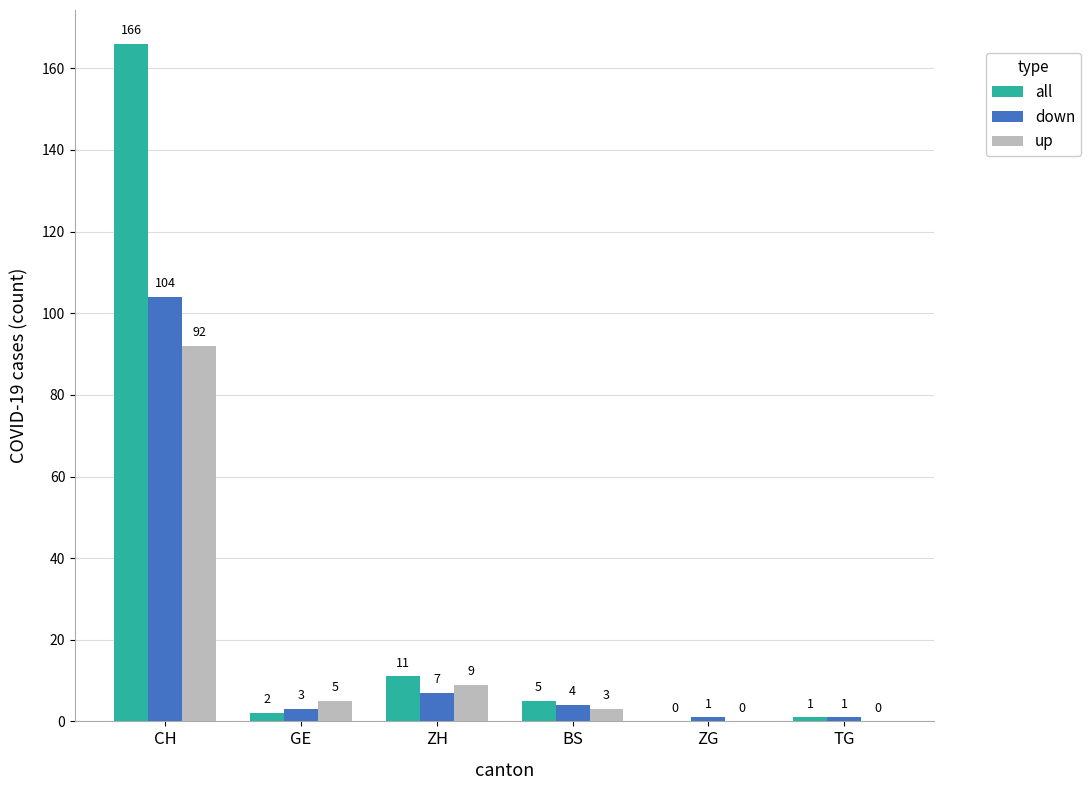

At which label does all reach its peak?

CH